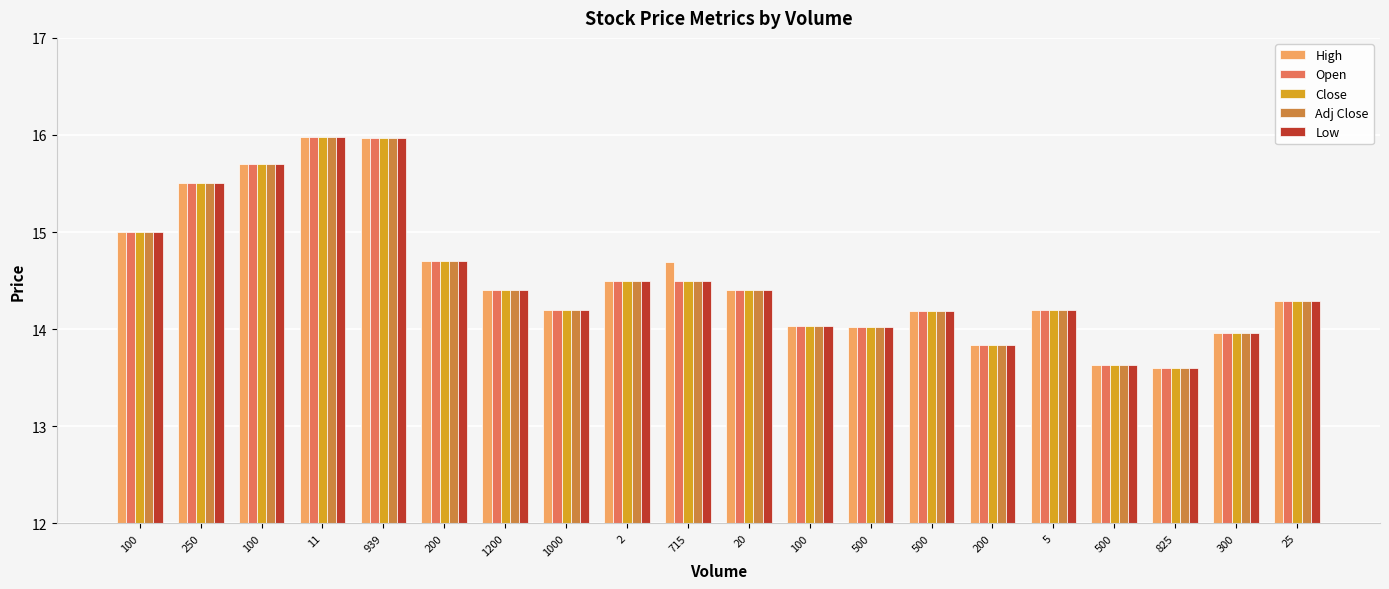

How many groups of bars are there?

20